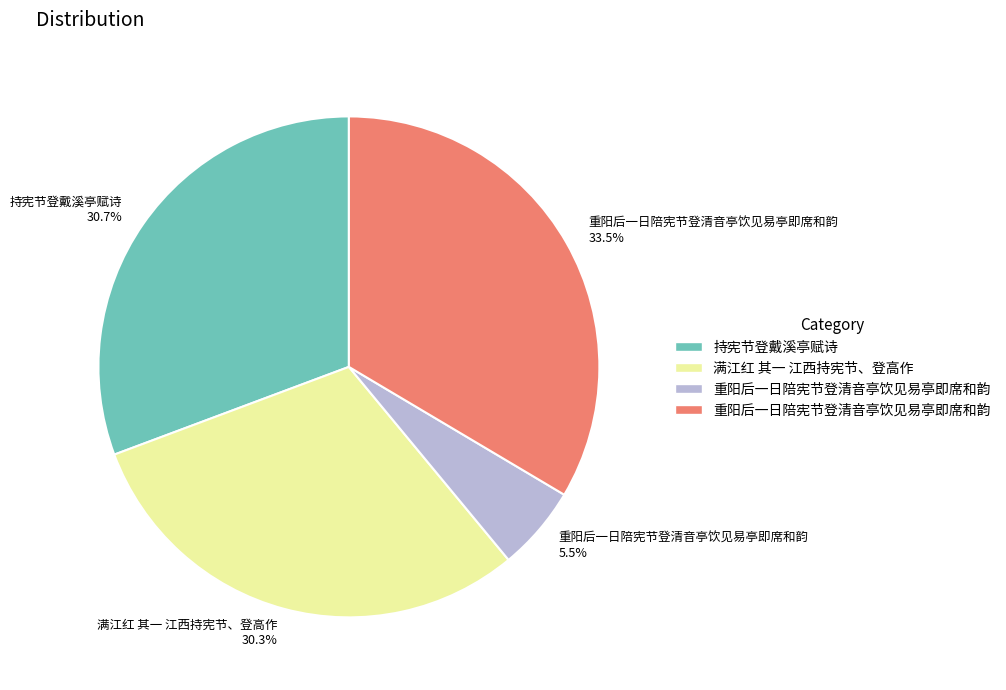

Which slice is the largest?

重阳后一日陪宪节登清音亭饮见易亭即席和韵 33.5%